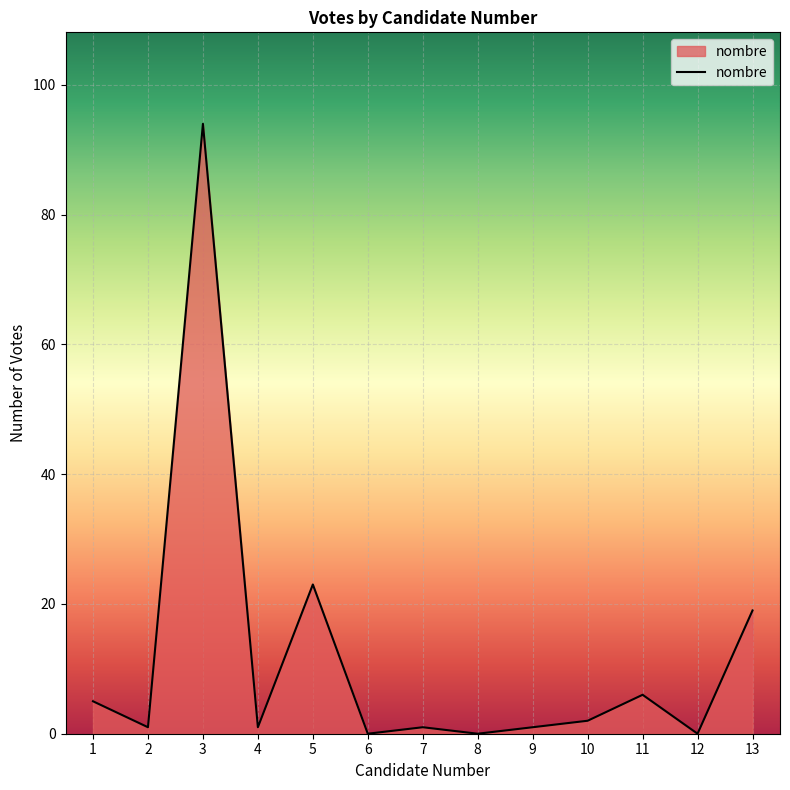

Approximately how many times larger is the value at 9 compared to 7?

1.0